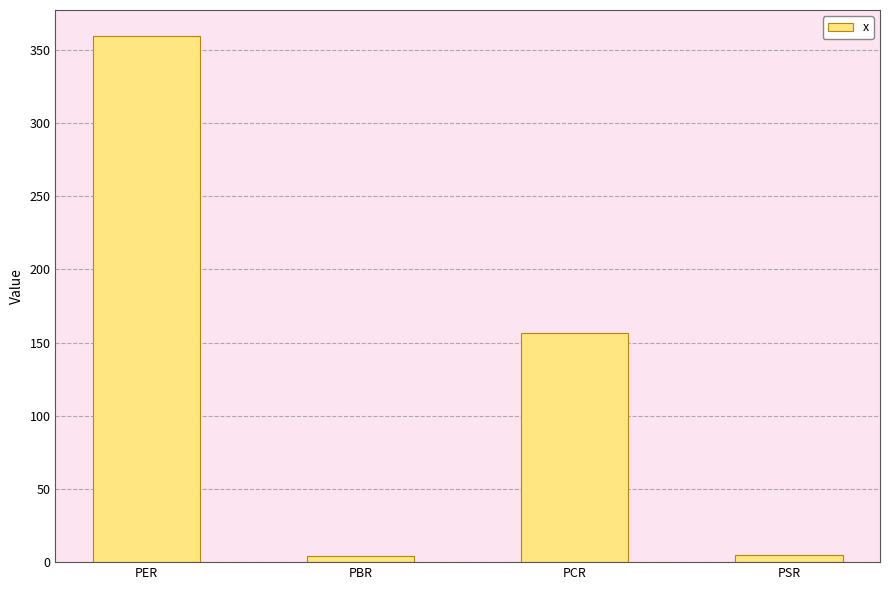

Between PBR and PCR, which is larger?

PCR